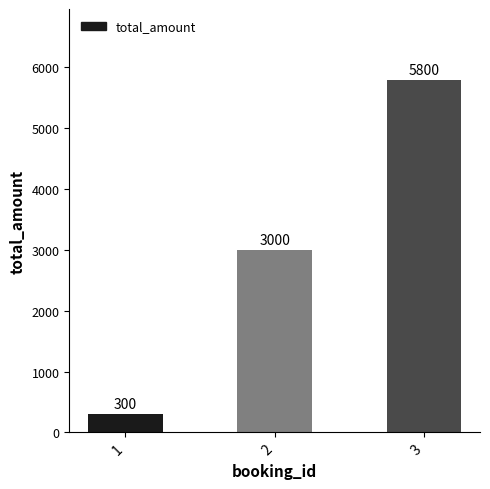

At which category does the chart reach its minimum across all series?

1